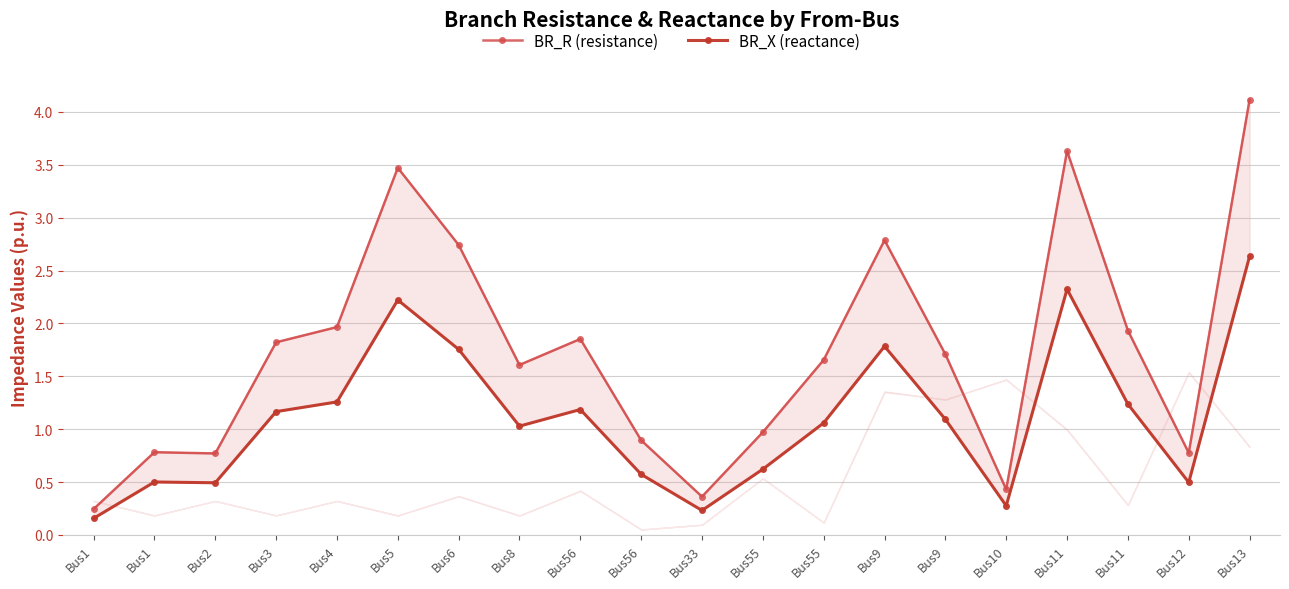

Which label corresponds to the largest value in the chart?

Bus13